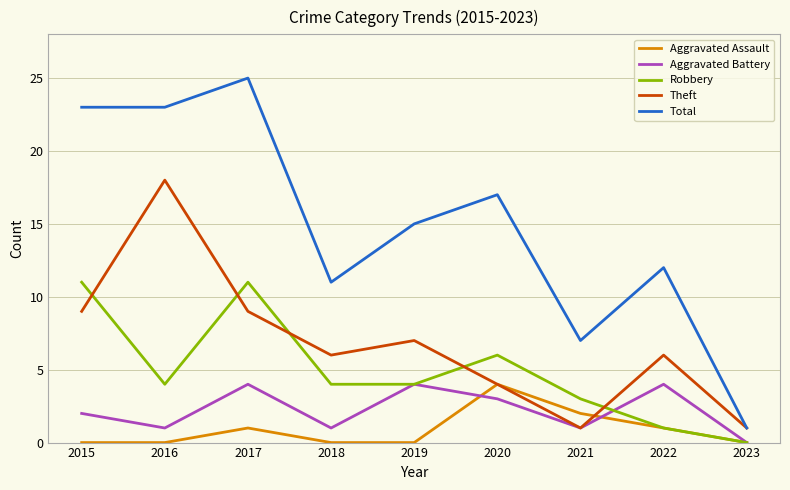

How many interior local valleys does the Aggravated Battery series have?

3